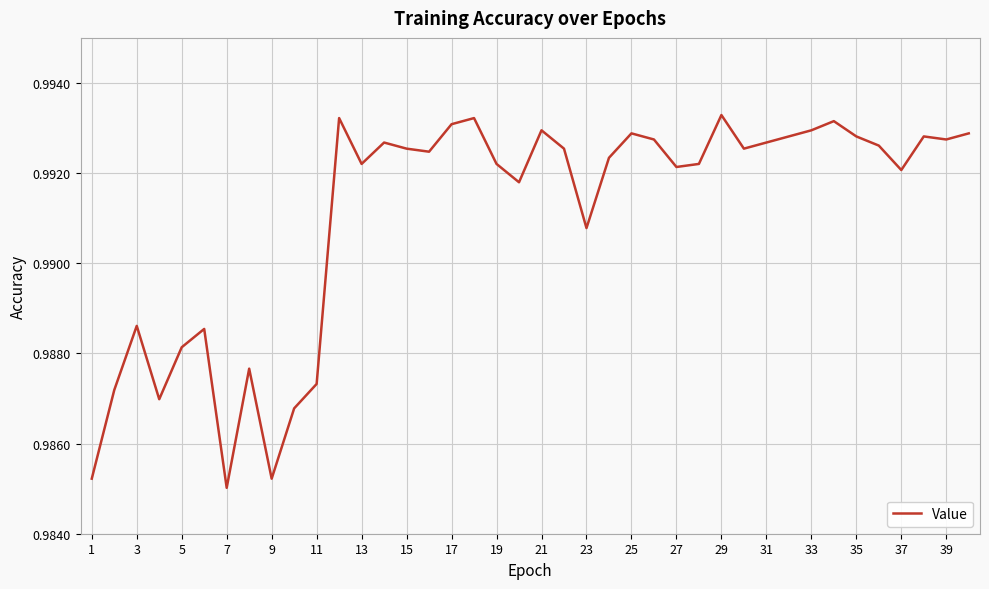

Reading right to left, transcribe all the data shown in this chart.

1.0	1.0	1.0	1.0	1.0	1.0	1.0	1.0	1.0	1.0	1.0	1.0	1.0	1.0	1.0	1.0	1.0	1.0	1.0	1.0	1.0	1.0	1.0	1.0	1.0	1.0	1.0	1.0	1.0	1.0	1.0	1.0	1.0	1.0	1.0	1.0	1.0	1.0	1.0	1.0